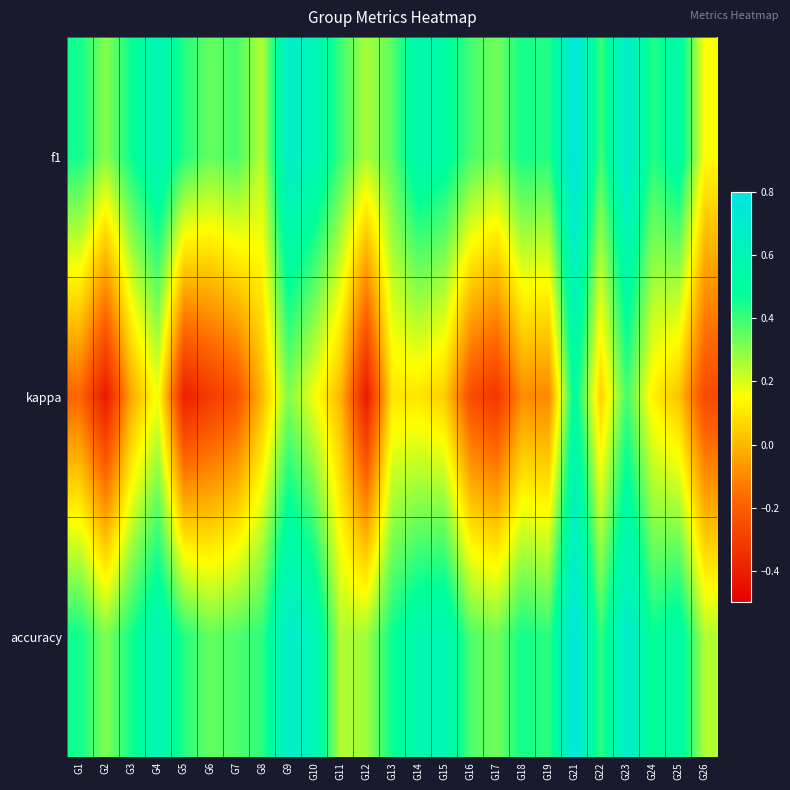

At which category is the sum across all series the highest?

G21